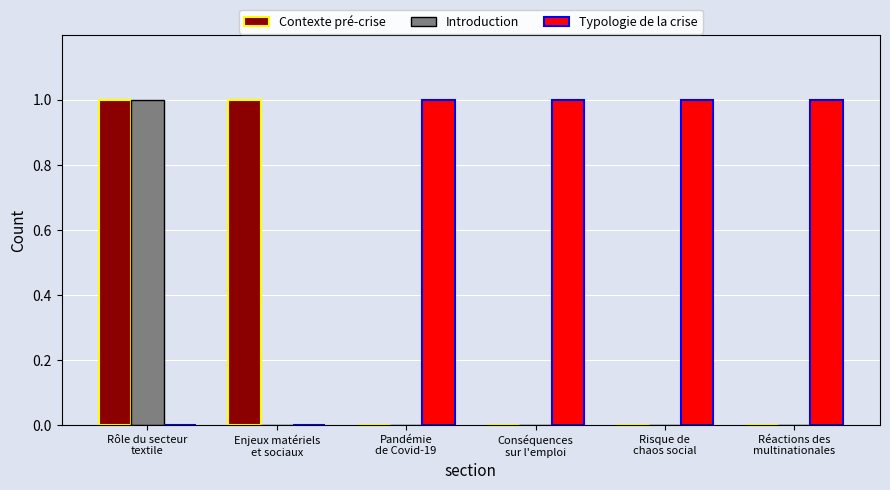

How many Contexte pré-crise values are between 0 and 1?

6